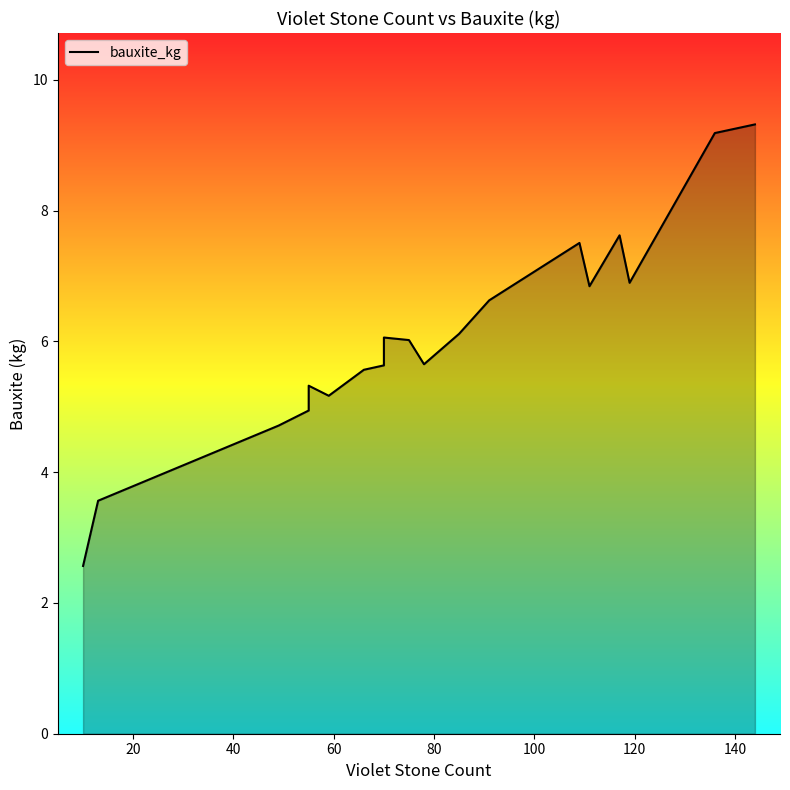

Reading left to right, extract all data points from this chart.

2.6	3.6	4.7	4.9	5.0	5.3	5.2	5.6	5.6	6.1	6.0	5.6	6.1	6.6	7.5	6.8	7.6	6.9	9.2	9.3